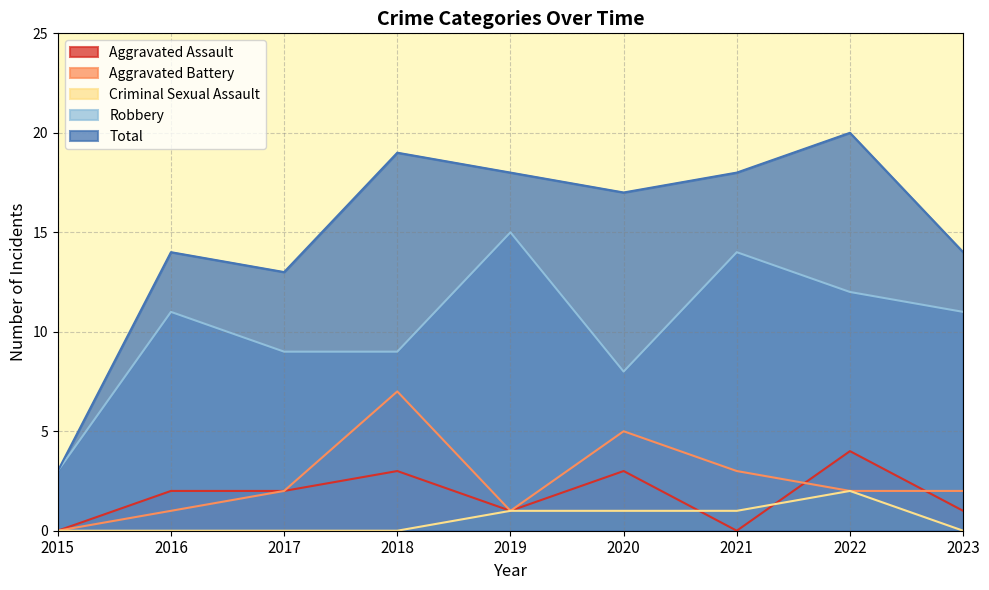

Does the chart display data point markers on the line(s)?

No